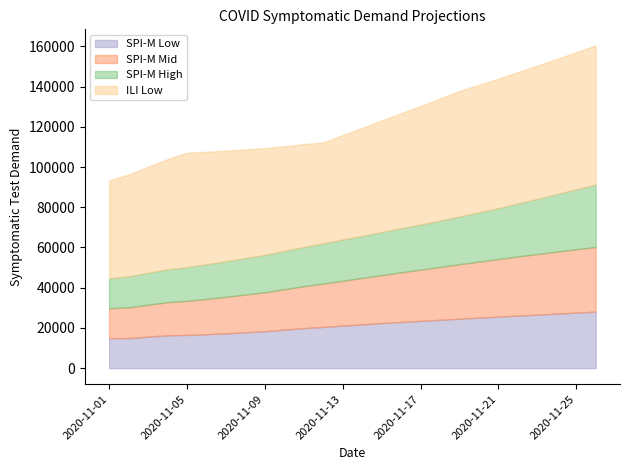

What is the difference between the second highest and minimum values in the ILI Low series?

19603.1